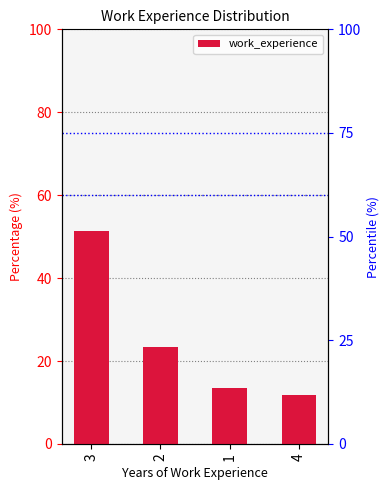

What is the approximate value at 1?

13.5